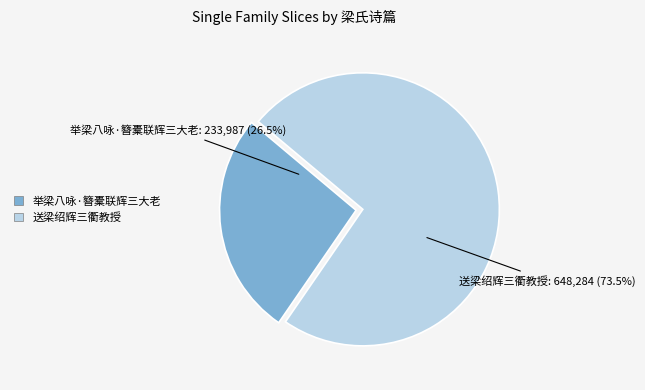

Which slice is the smallest?

举梁八咏·簪橐联辉三大老